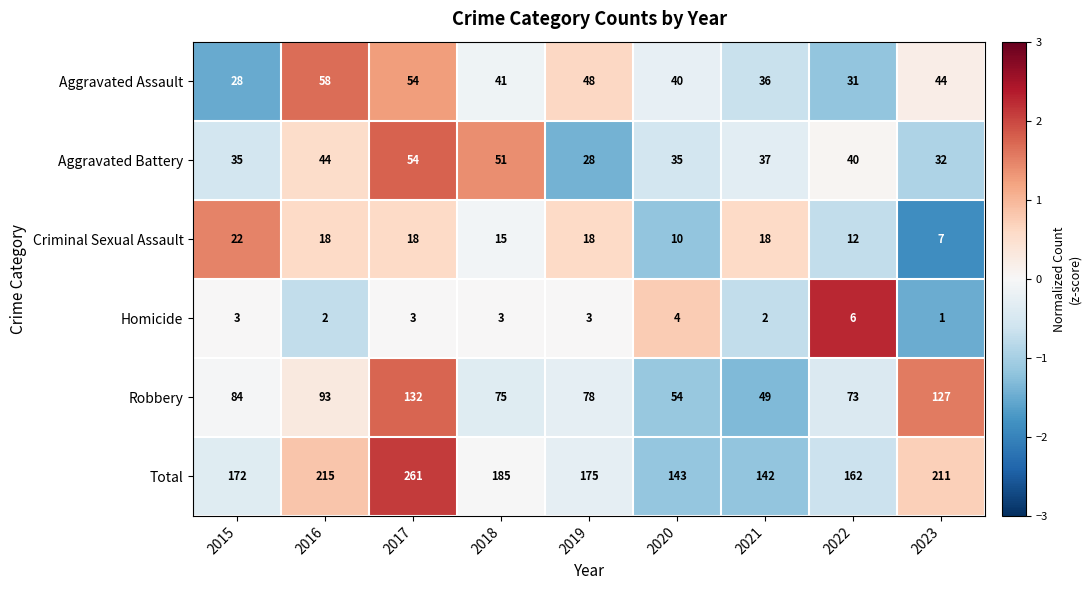

Count the number of categories in the chart.

9